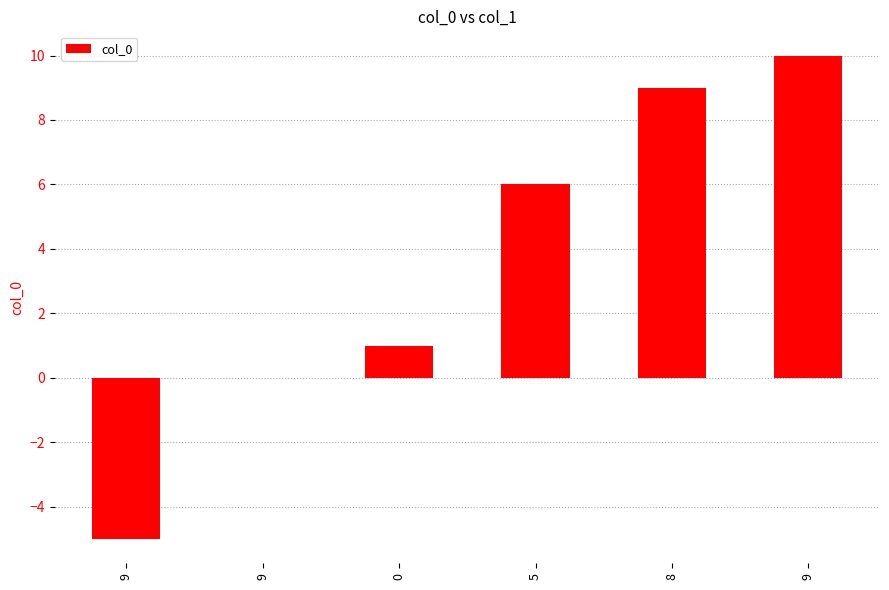

Are the bars horizontal?

No